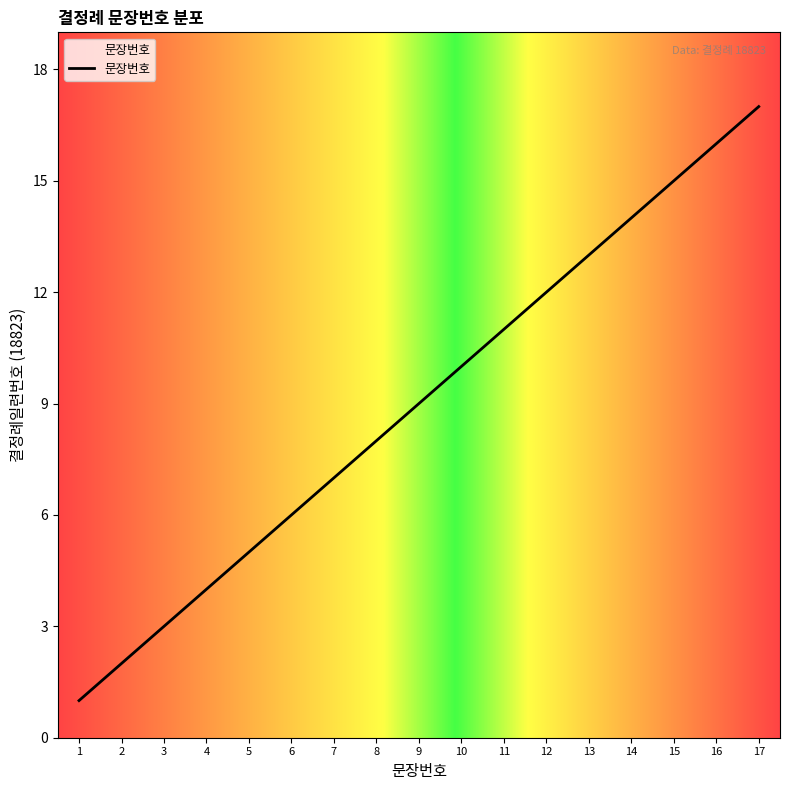

Rank the categories by value from lowest to highest.

1, 2, 3, 4, 5, 6, 7, 8, 9, 10, 11, 12, 13, 14, 15, 16, 17